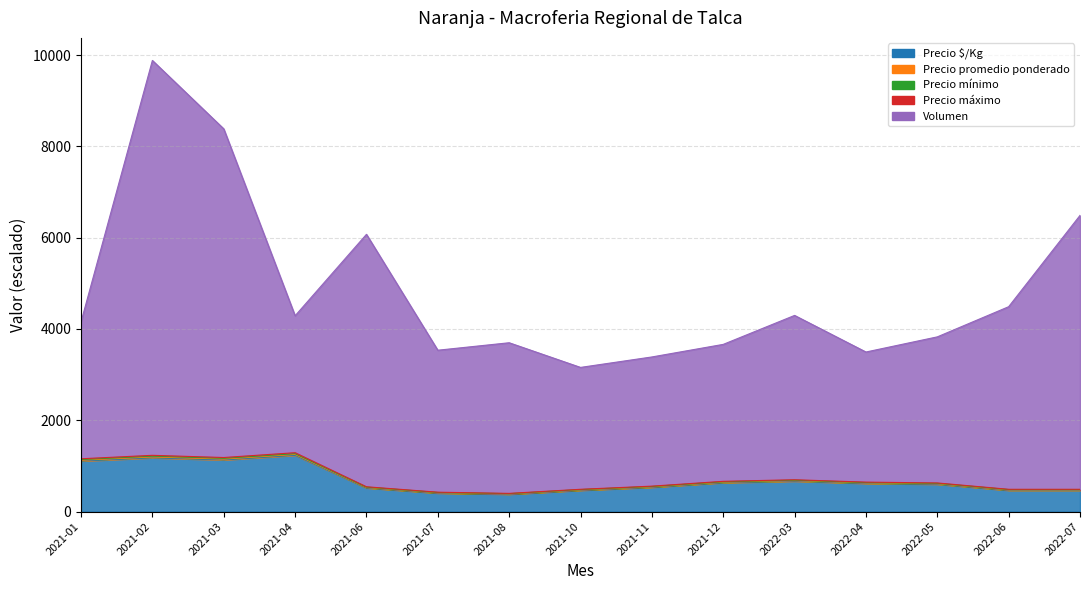

At which label does Precio $/Kg reach its minimum?

2021-08